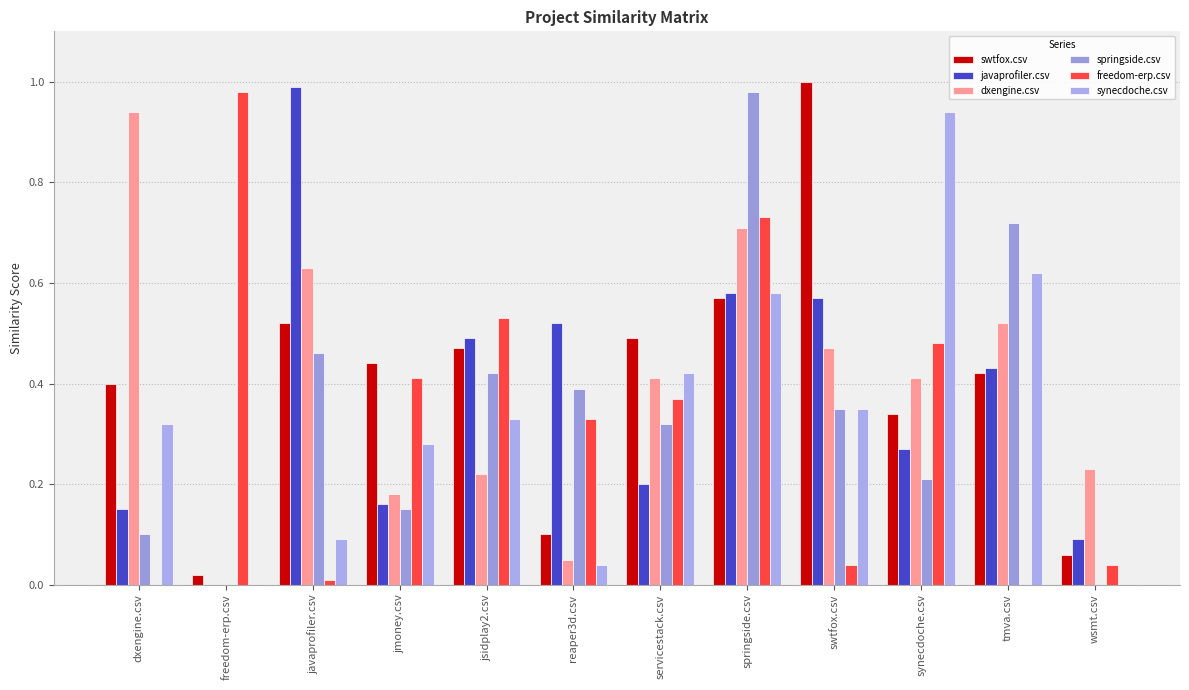

Reading left to right, transcribe all the data shown in this chart.

swtfox.csv: 0.4	0.0	0.5	0.4	0.5	0.1	0.5	0.6	1.0	0.3	0.4	0.1
javaprofiler.csv: 0.1	0.0	1.0	0.2	0.5	0.5	0.2	0.6	0.6	0.3	0.4	0.1
dxengine.csv: 0.9	0.0	0.6	0.2	0.2	0.1	0.4	0.7	0.5	0.4	0.5	0.2
springside.csv: 0.1	0.0	0.5	0.1	0.4	0.4	0.3	1.0	0.3	0.2	0.7	0.0
freedom-erp.csv: 0.0	1.0	0.0	0.4	0.5	0.3	0.4	0.7	0.0	0.5	0.0	0.0
synecdoche.csv: 0.3	0.0	0.1	0.3	0.3	0.0	0.4	0.6	0.3	0.9	0.6	0.0